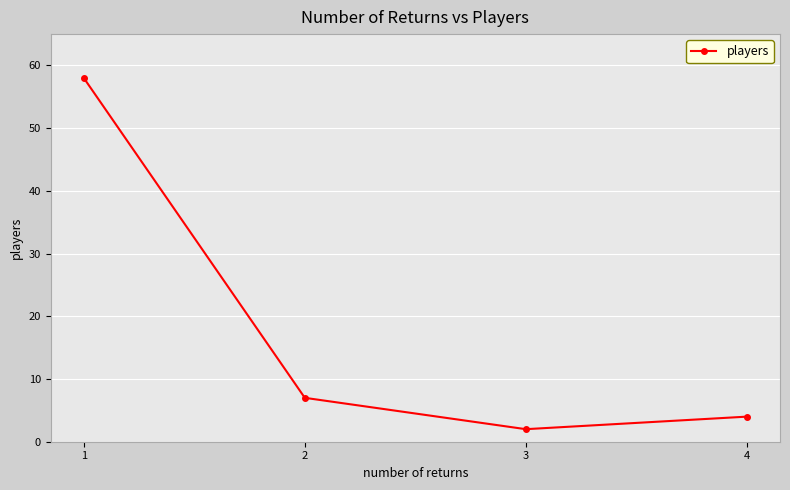

Which has a higher value, 4 or 1?

1